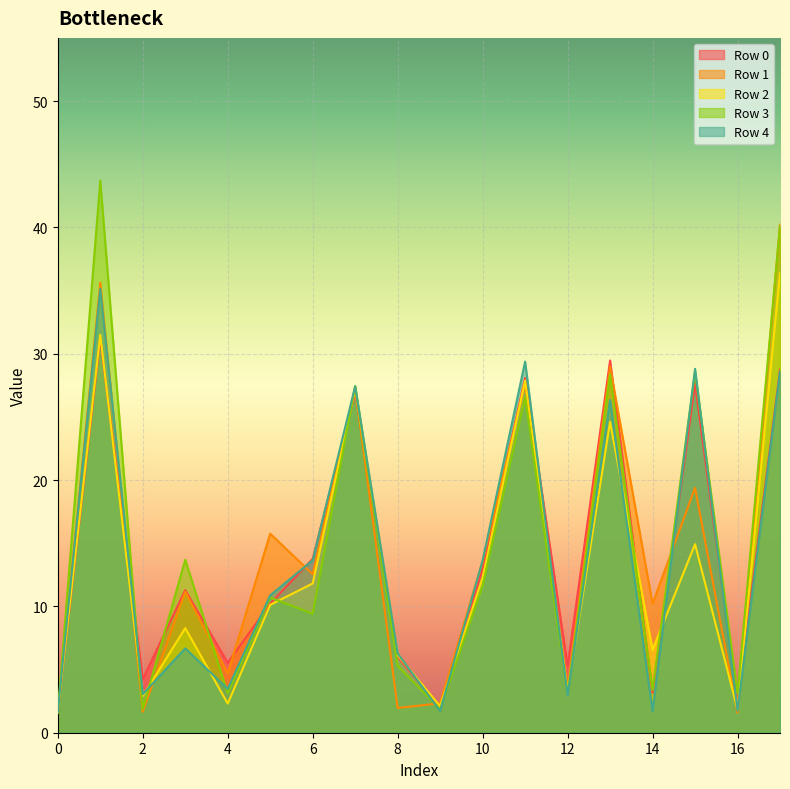

Is the value of Row 4 at 8 greater than the value of Row 1 at 4?

Yes